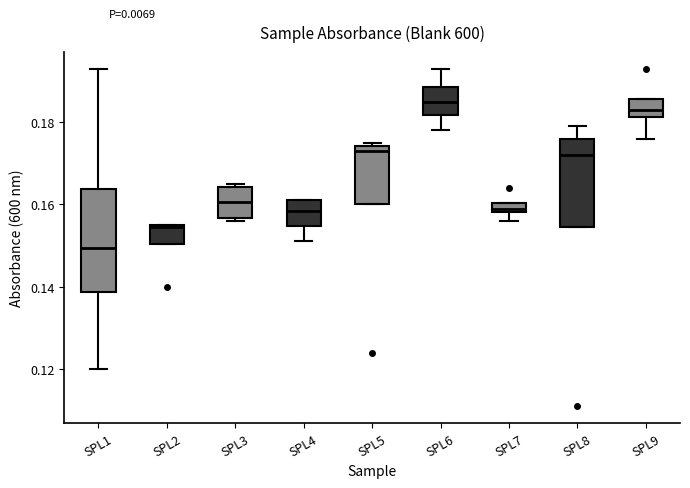

Which box's median line is the highest?

SPL6